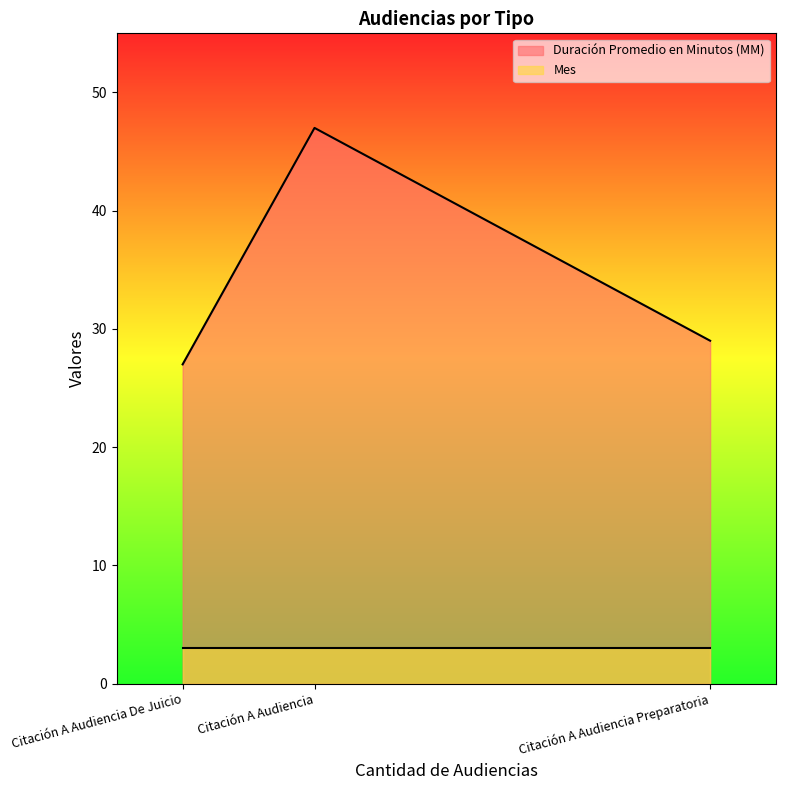

How many Duración Promedio en Minutos (MM) values are between 27 and 47?

3